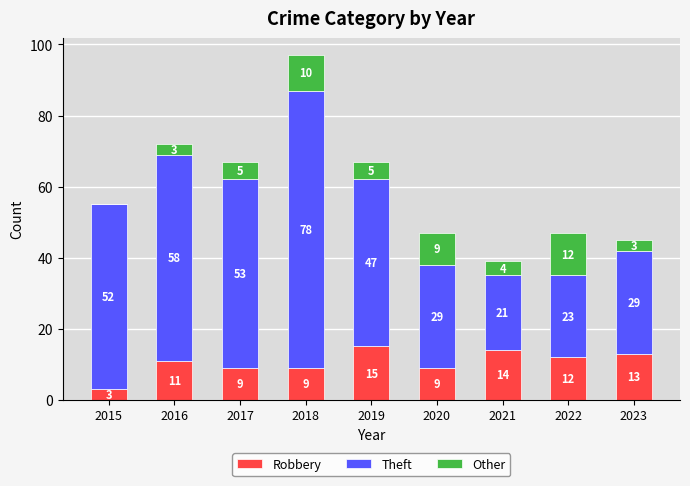

What is the highest value of the Robbery series?

15